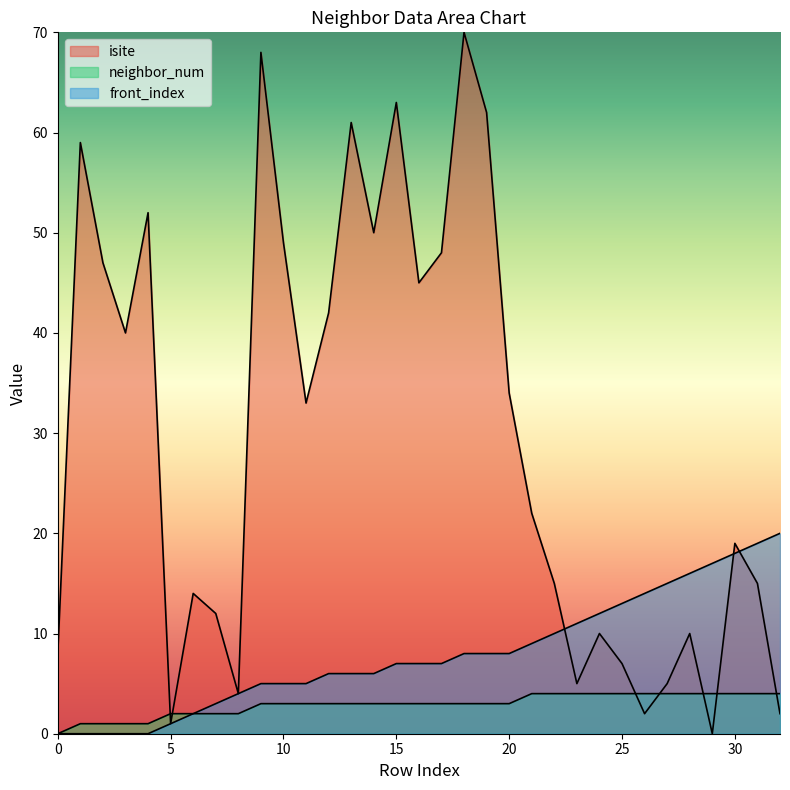

What is the difference between the neighbor_num values at 6 and 14?

1